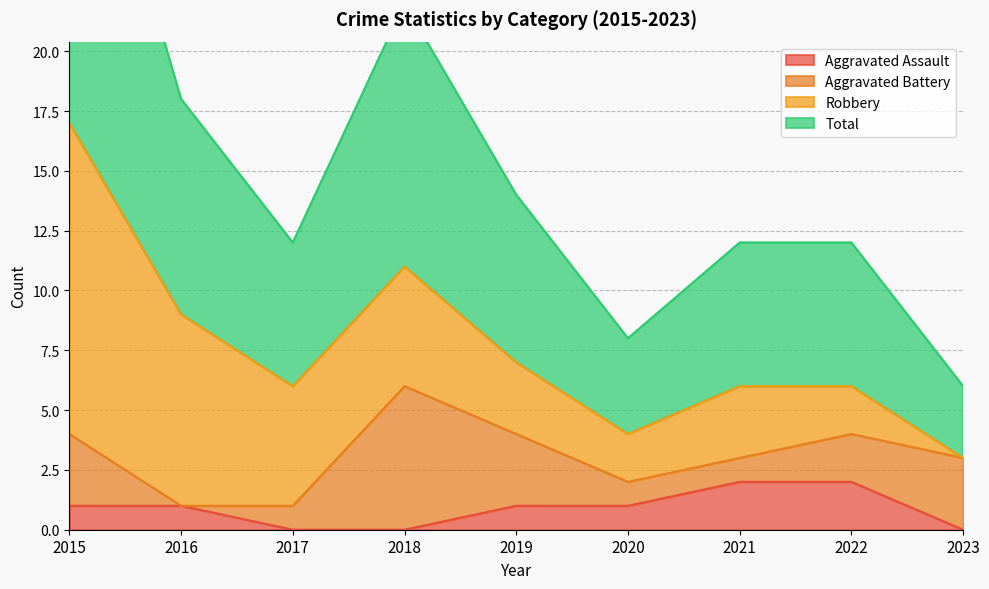

The Total series shows 7 at 2019. True or false?

True